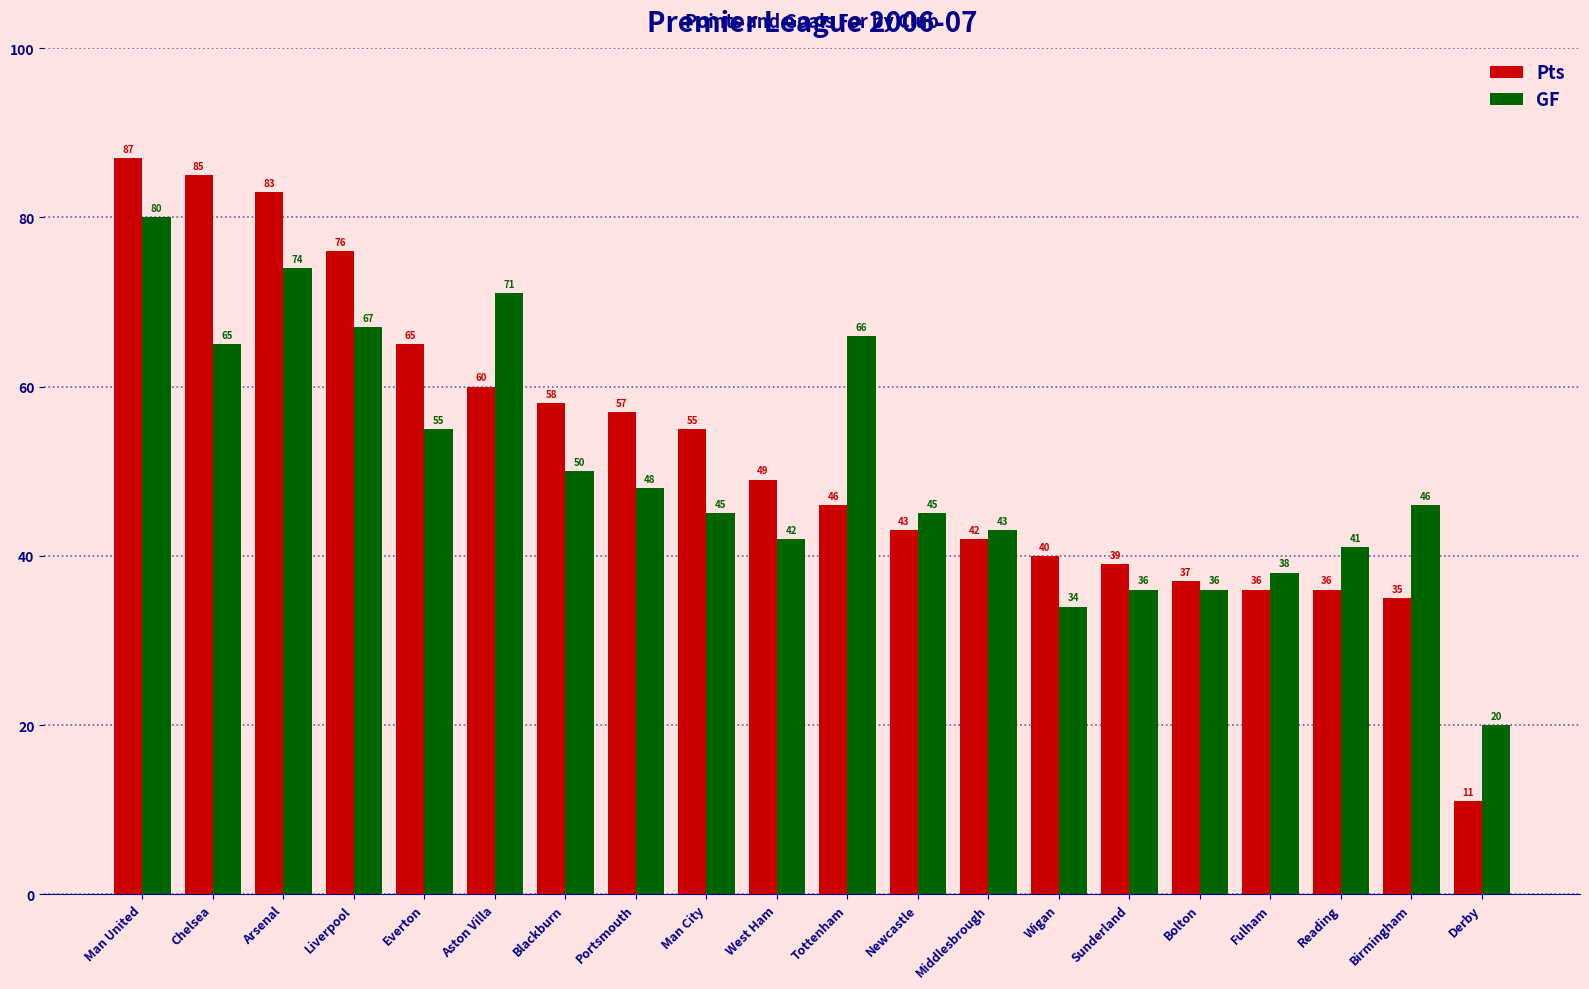

At which label does GF reach its peak?

Man United